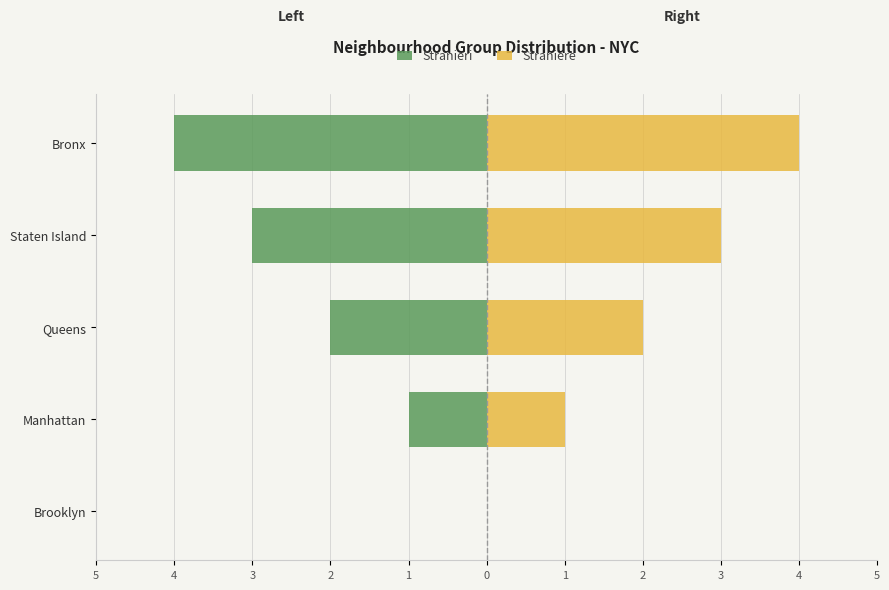

Between 3 and 2, which series saw the biggest shift?

Stranieri